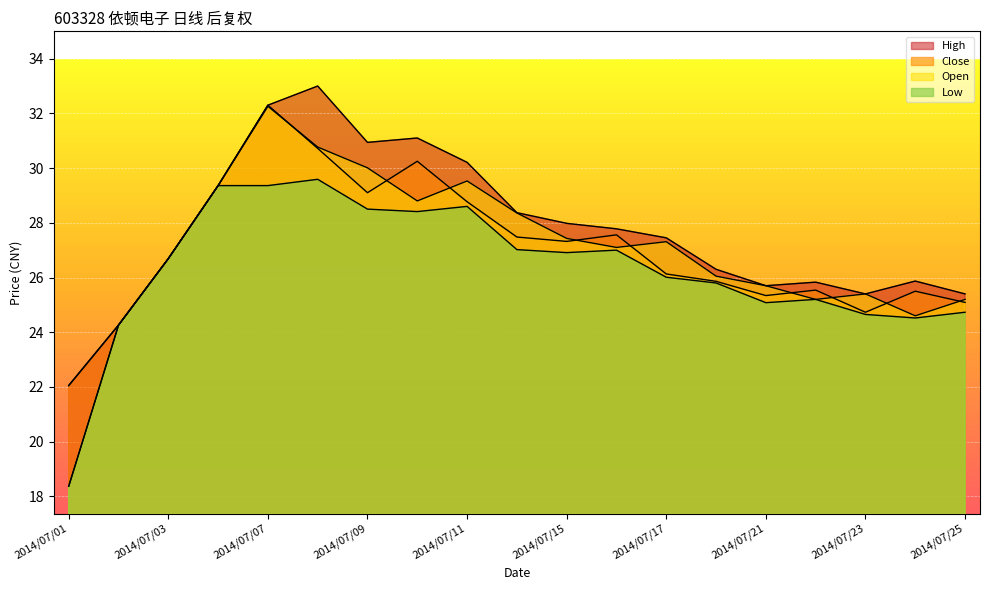

At which category does the chart reach its peak across all series?

2014/07/08